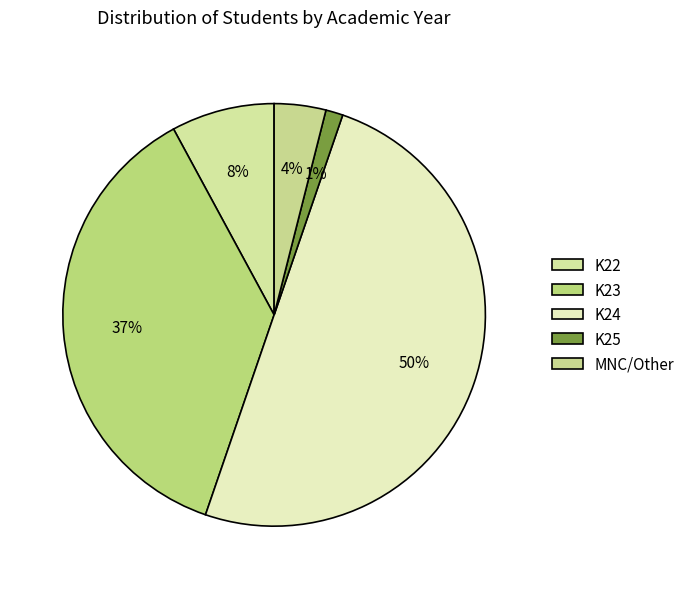

Count the number of slices in the pie.

5